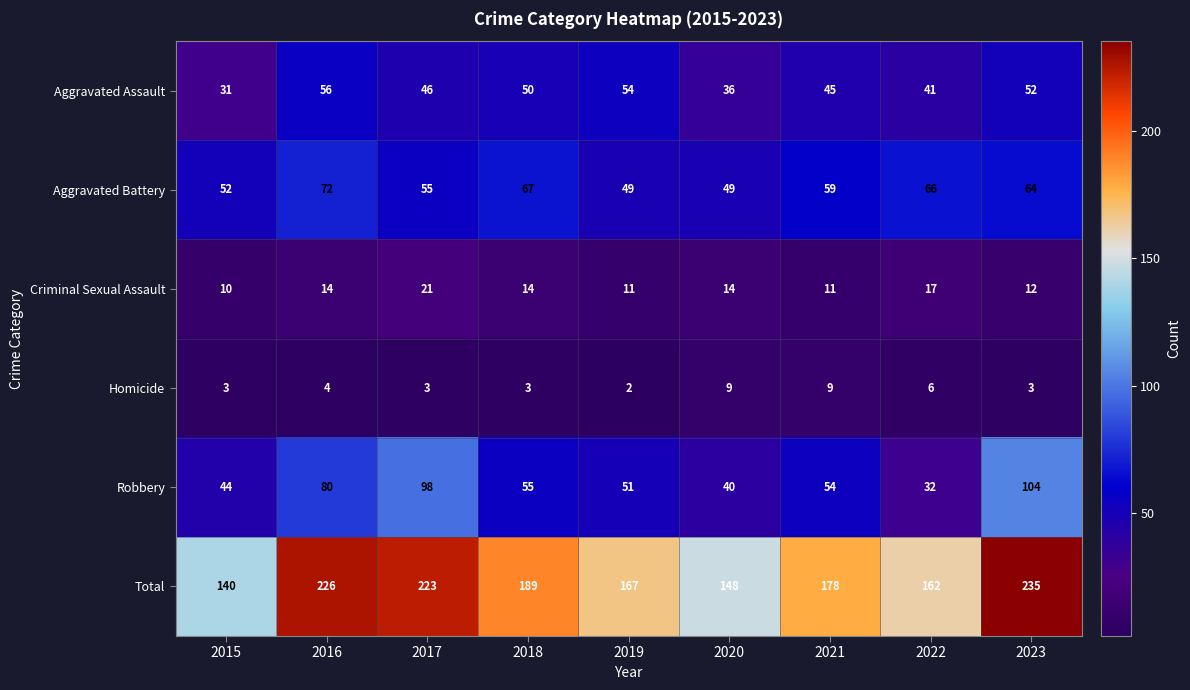

How many data points in Homicide are less than 3?

1